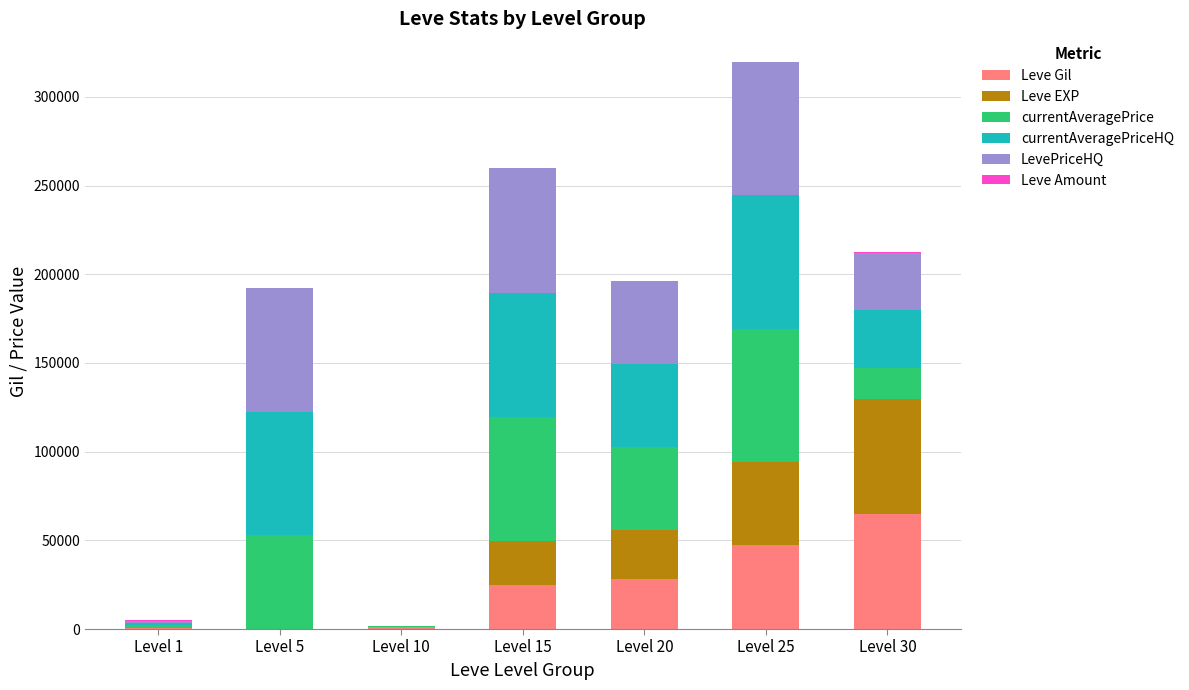

At which category is the sum across all series the highest?

Level 25